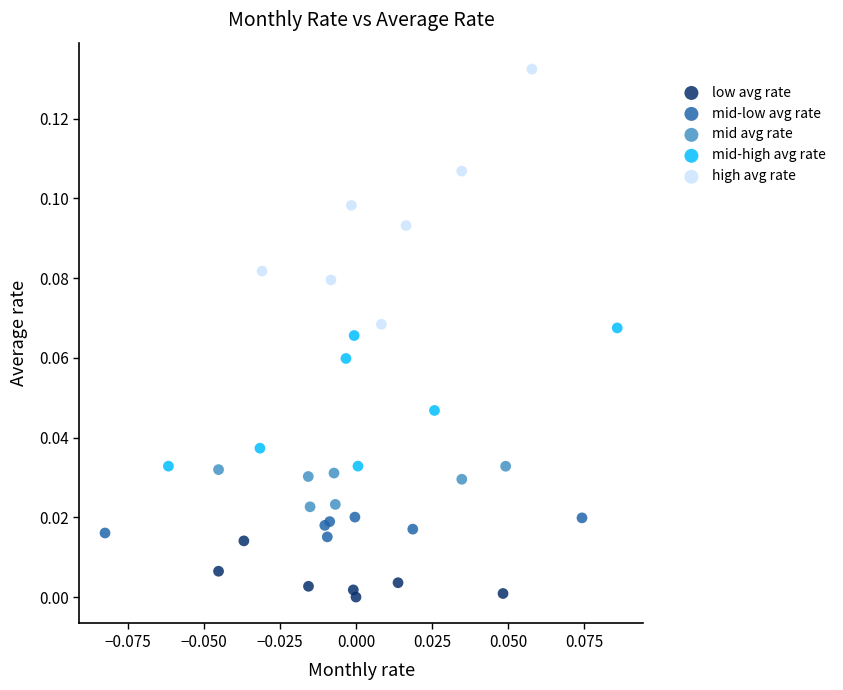

Which series has the largest Y range (max minus min)?

high avg rate